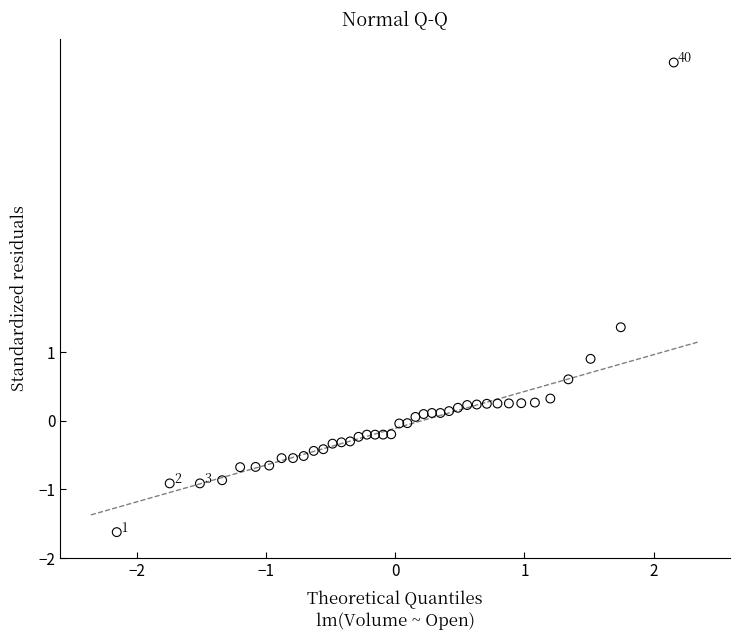

What is the range of X values (max minus min)?

4.3